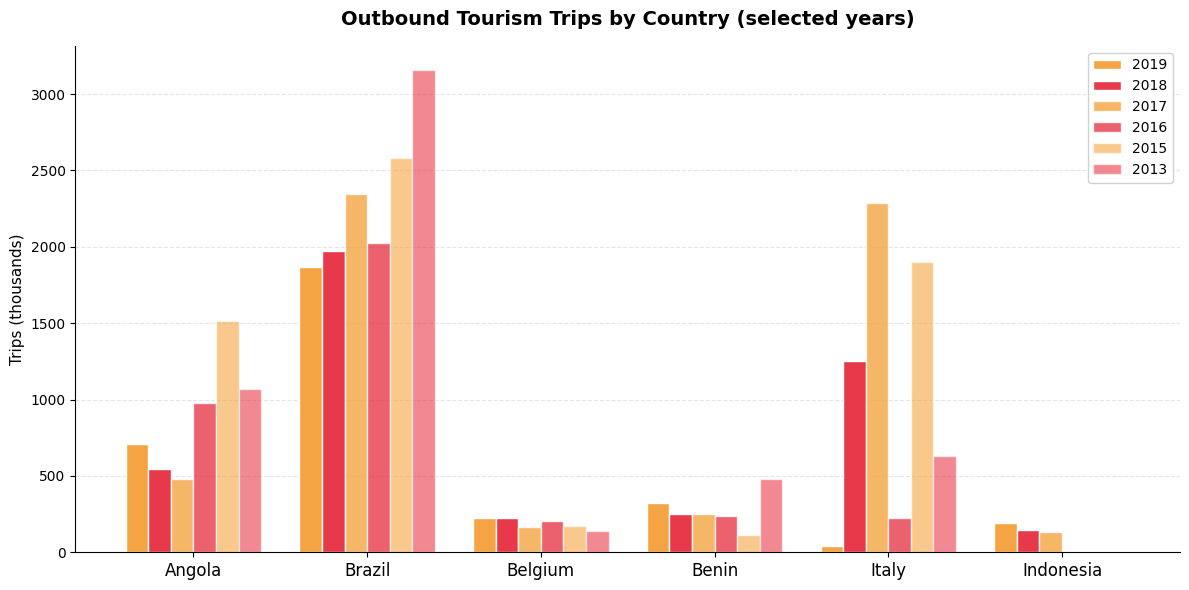

Are the bars horizontal?

No